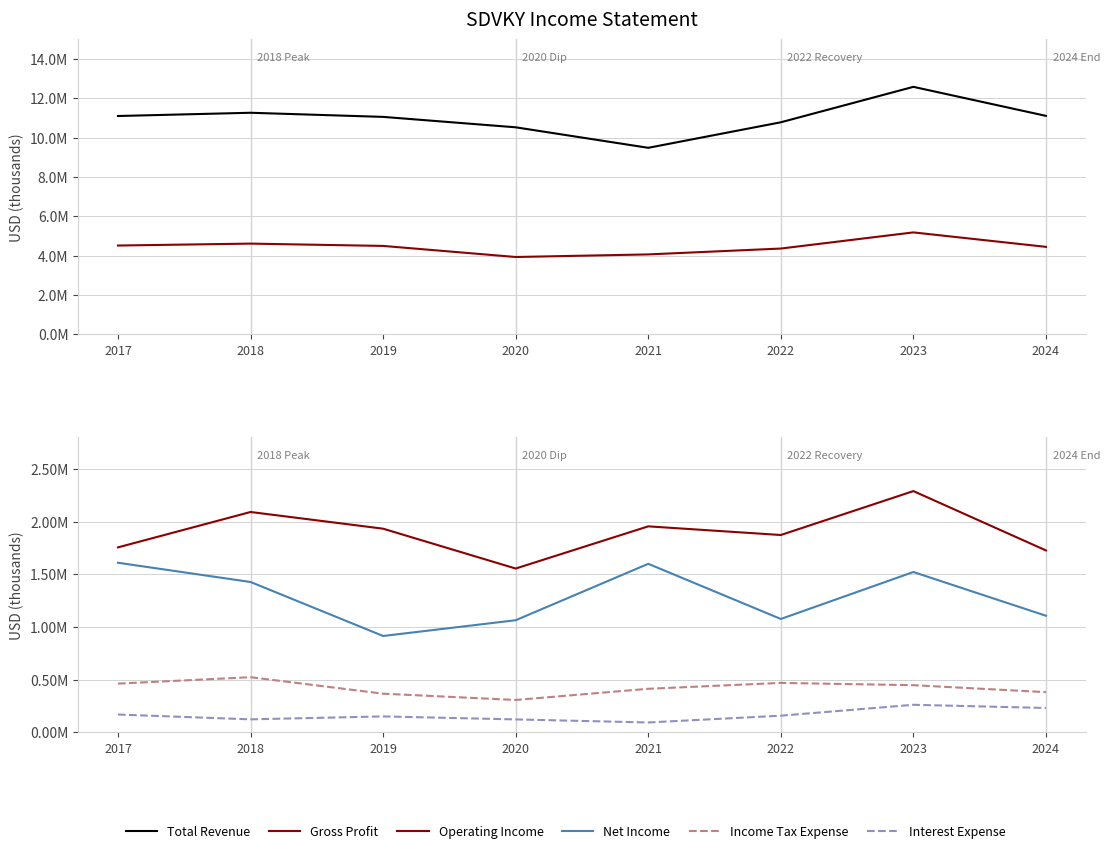

True or false: Interest Expense and Gross Profit intersect in this chart.

False